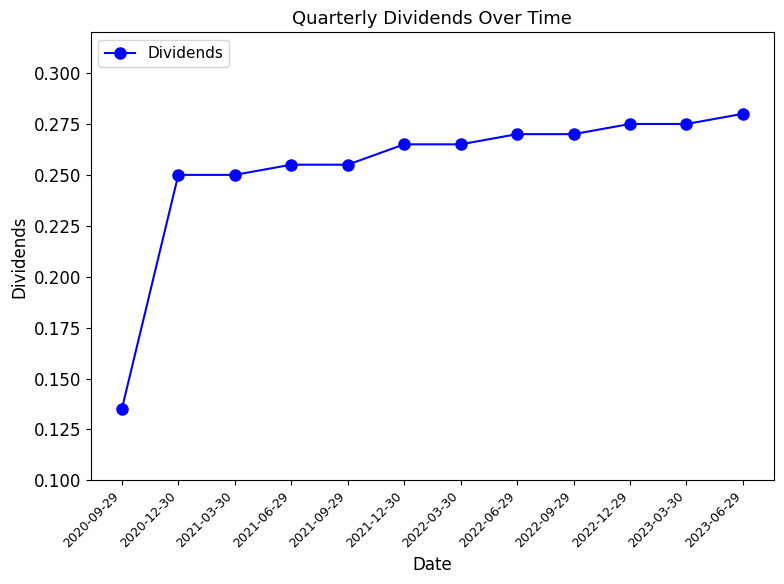

At which category does the chart reach its minimum across all series?

2020-09-29